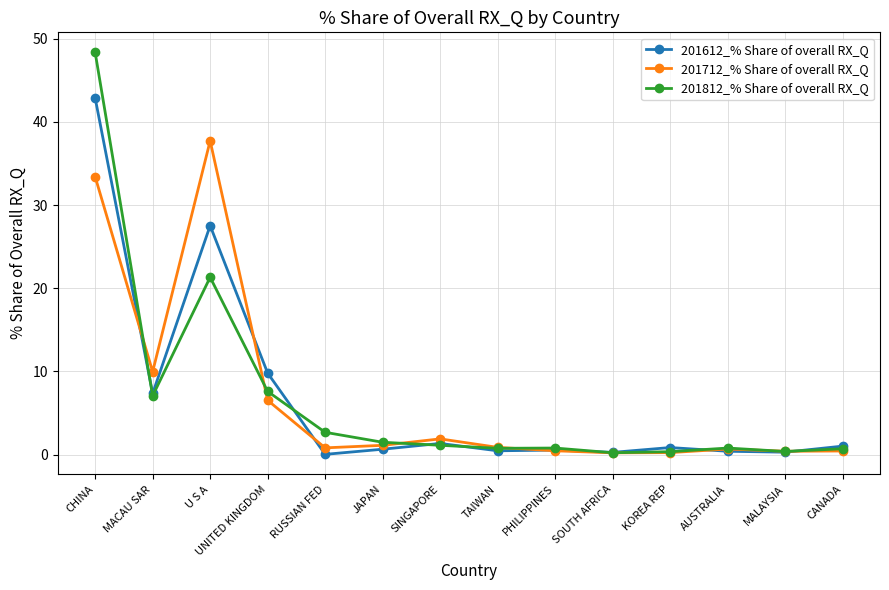

At which category is the sum across all series the highest?

CHINA